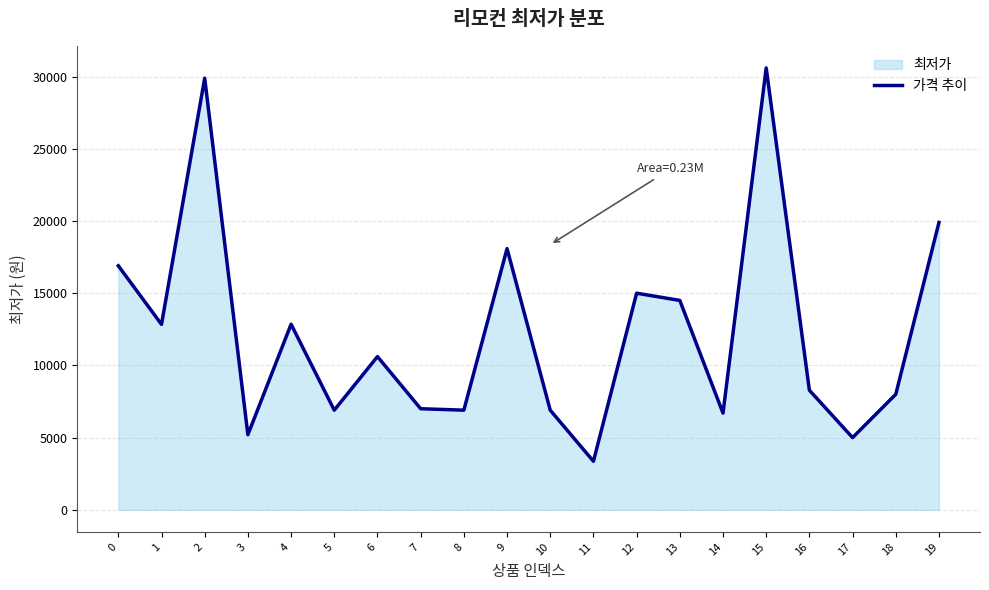

List the labels in order of value, smallest first.

11, 17, 3, 14, 5, 8, 10, 7, 18, 16, 6, 1, 4, 13, 12, 0, 9, 19, 2, 15